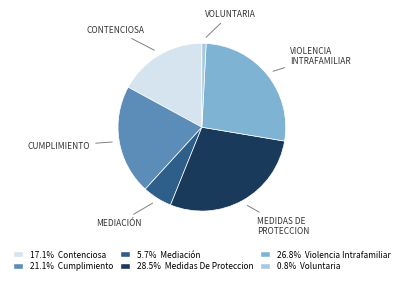

Is there a majority slice in this chart?

No